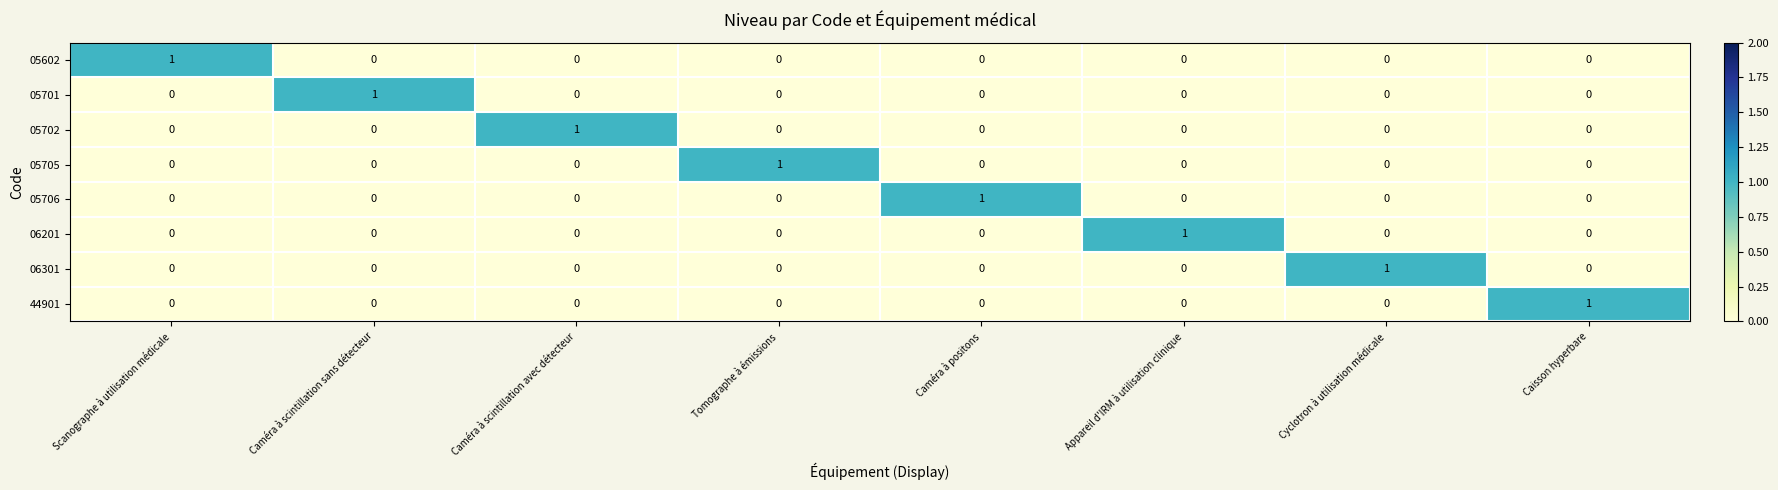

Count the number of data series in this chart.

8